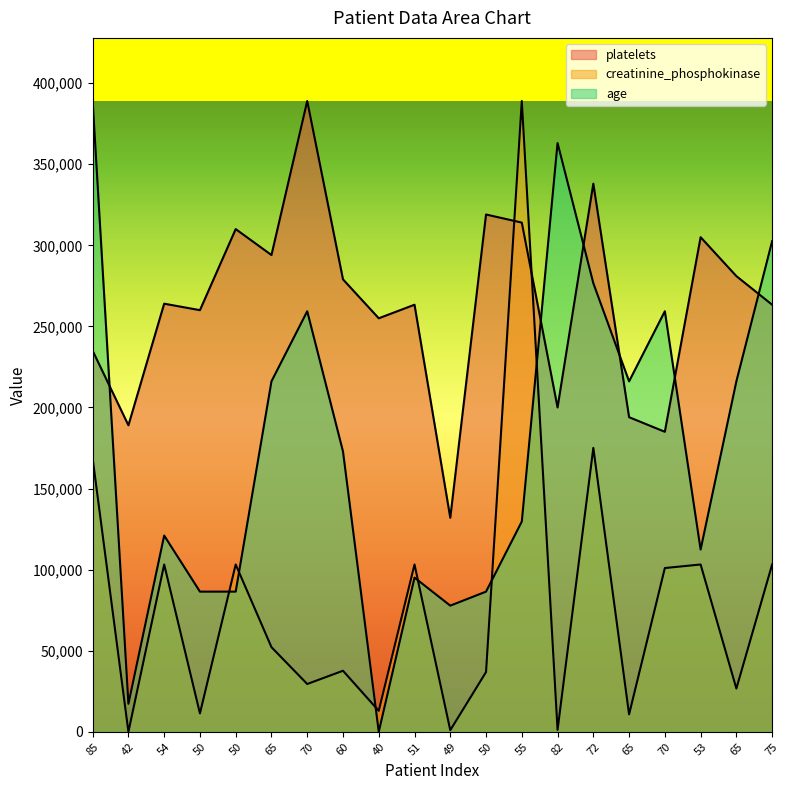

What are all the series names shown in the legend?

platelets, creatinine_phosphokinase, age